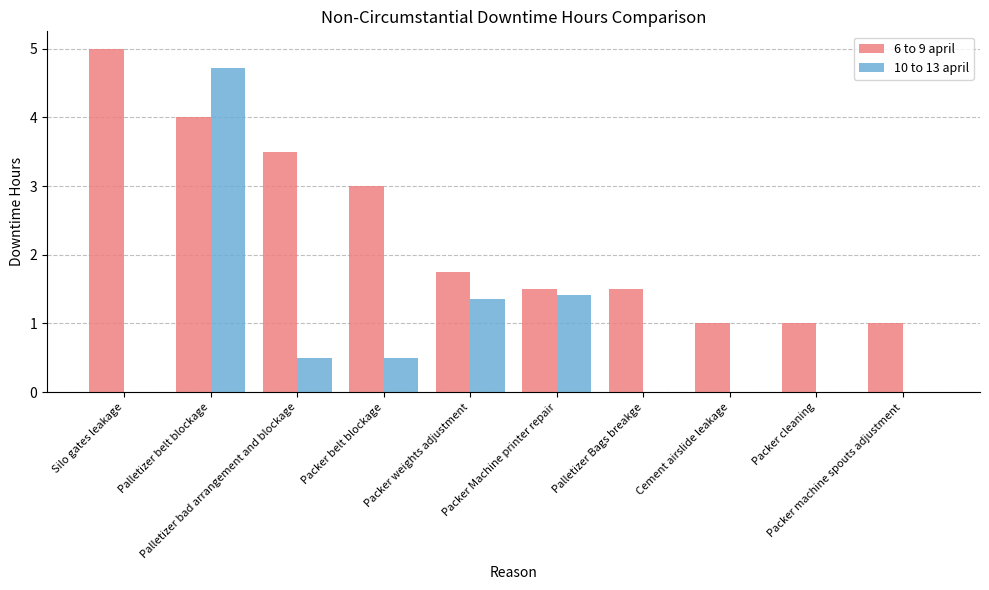

Which series has the largest total across all categories?

6 to 9 april